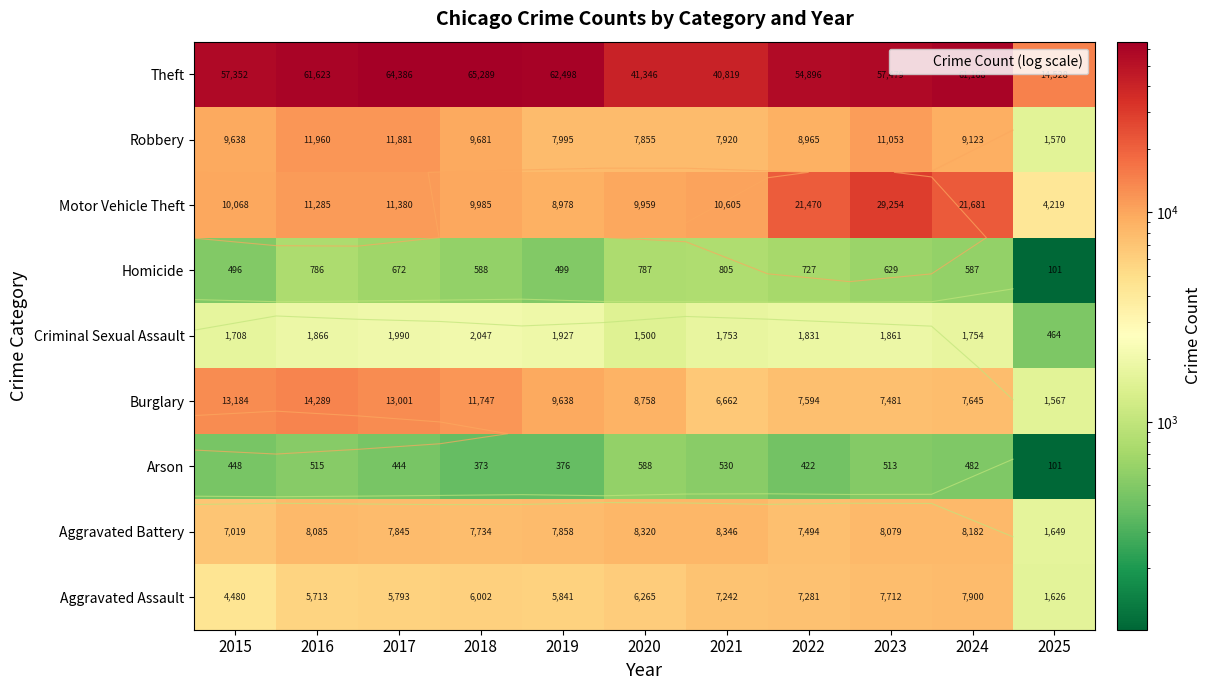

At how many categories does at least one series exceed 58416?

5